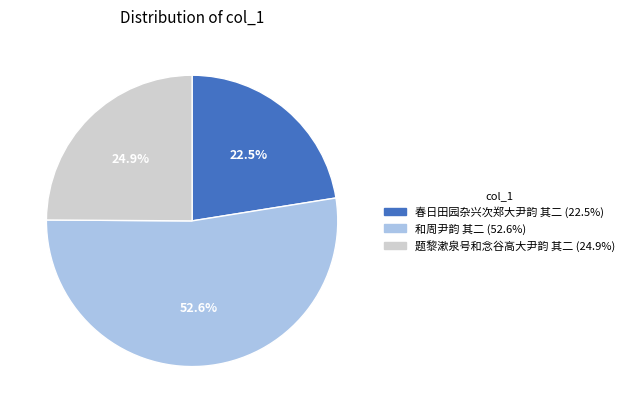

Count the number of slices in the pie.

3